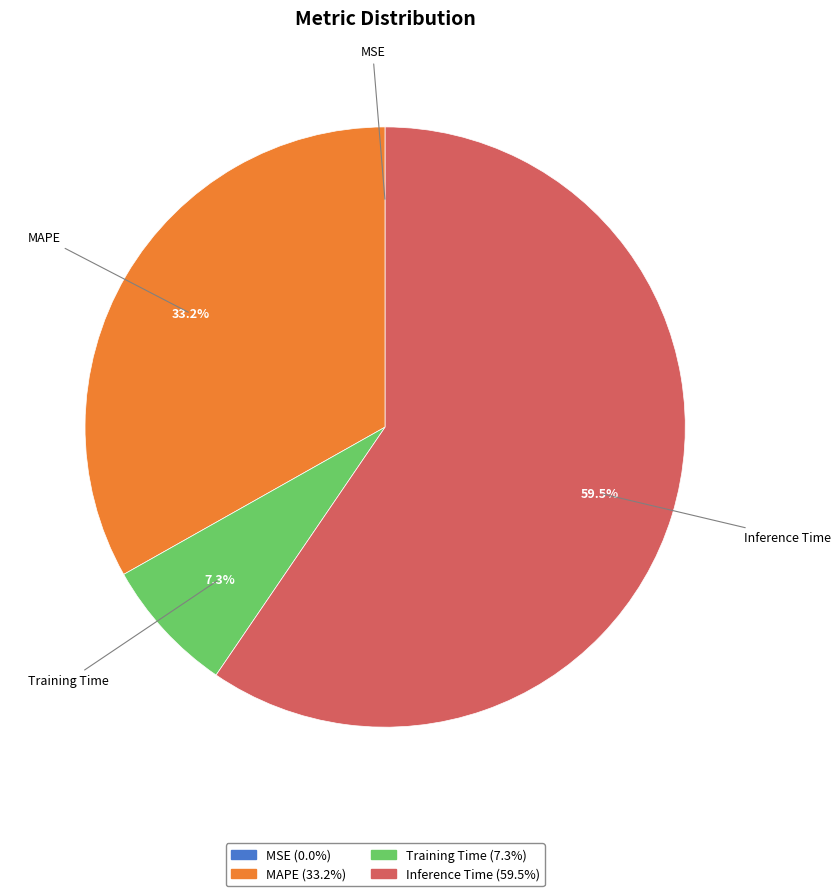

Which slice represents more than half of the pie?

Inference Time